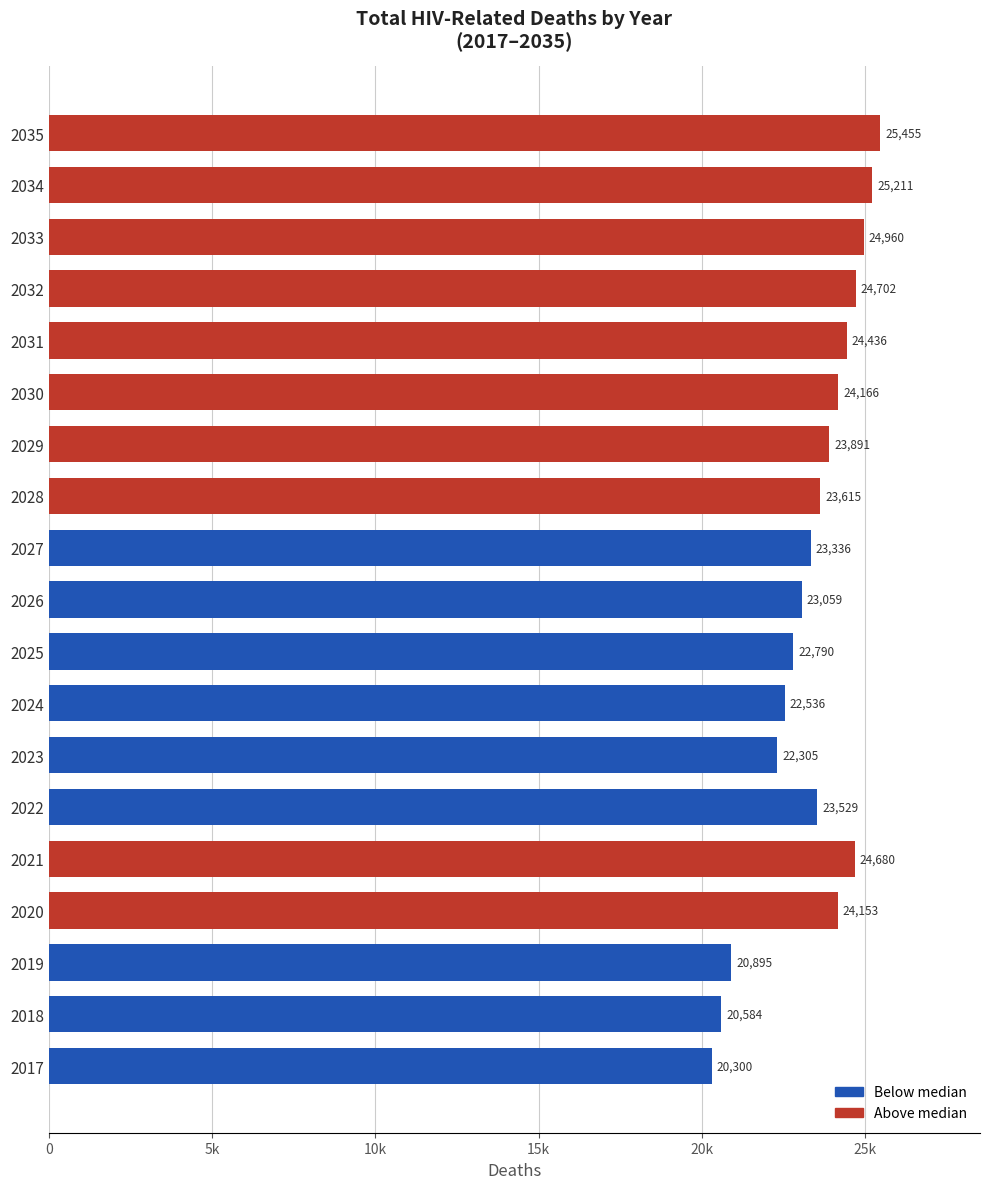

List the labels in order of value, largest first.

2035, 2034, 2033, 2032, 2021, 2031, 2030, 2020, 2029, 2028, 2022, 2027, 2026, 2025, 2024, 2023, 2019, 2018, 2017